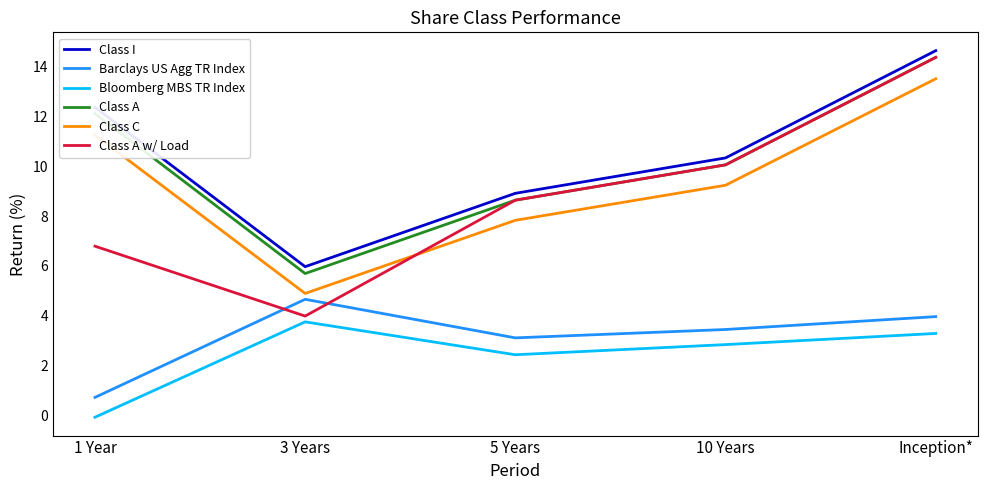

What is the difference between the maximum and minimum values in the Class A series?

8.7